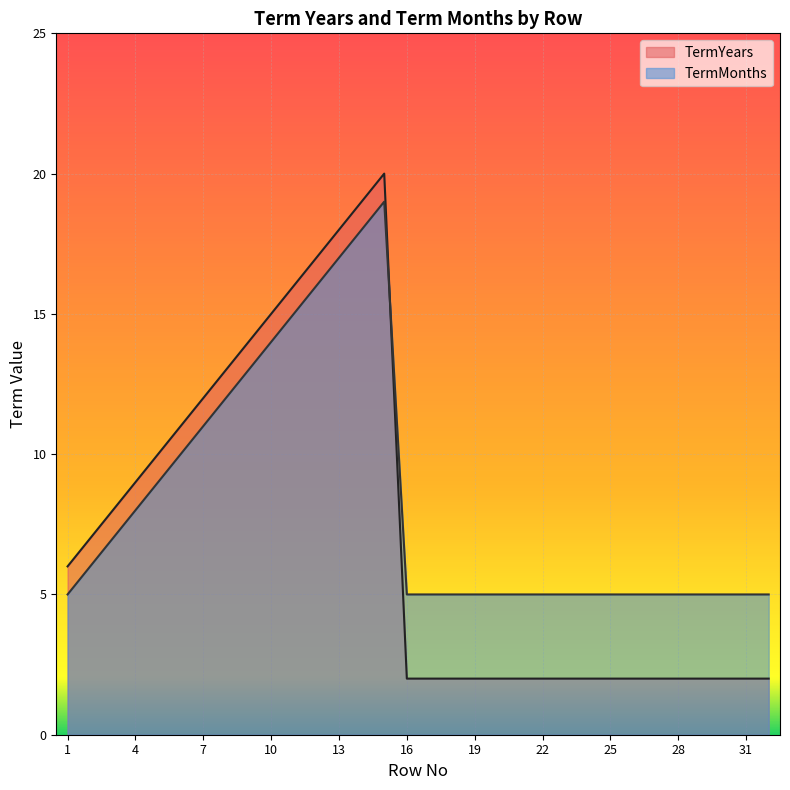

True or false: TermYears has a value of 19 at 14.

True